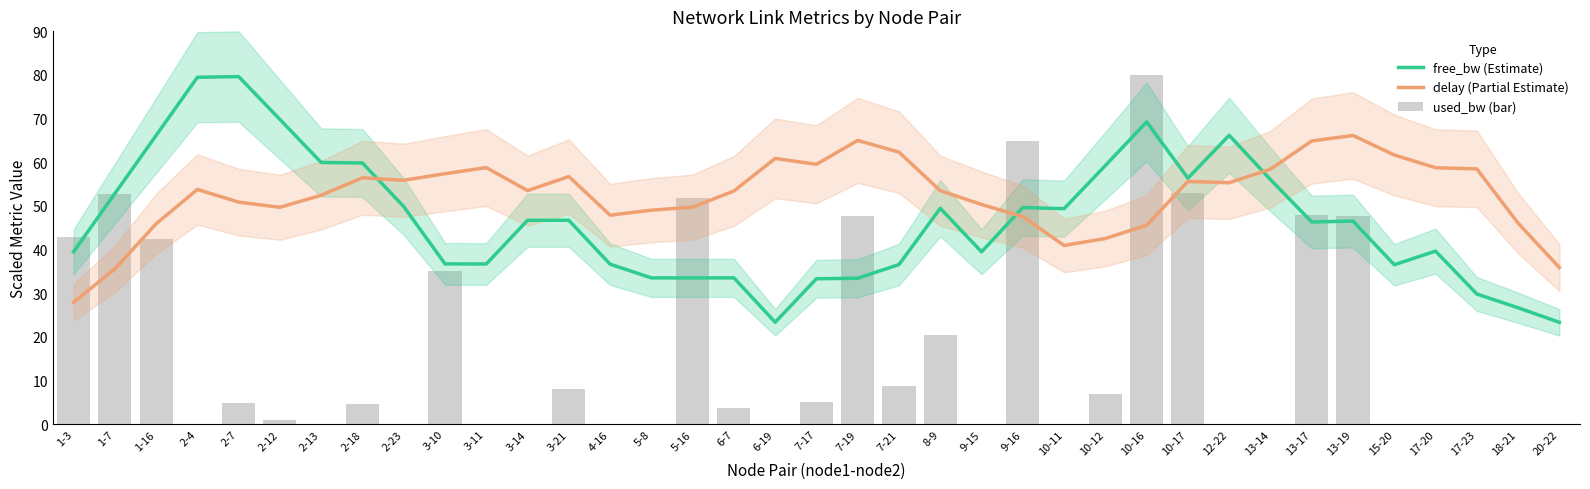

Reading left to right, list all the values displayed in this chart.

free_bw (Estimate): 39.5	52.8	66.1	79.5	79.6	69.8	60.0	59.8	49.9	36.7	36.7	46.7	46.7	36.7	33.5	33.5	33.5	23.4	33.3	33.4	36.6	49.5	39.5	49.6	49.4	59.3	69.3	56.4	66.2	56.0	46.3	46.5	36.5	39.7	29.8	26.7	23.3
delay (Partial Estimate): 27.9	35.6	45.9	53.8	50.9	49.7	52.5	56.4	55.9	57.4	58.8	53.5	56.7	47.9	49.0	49.7	53.4	60.9	59.5	65.0	62.3	53.5	50.3	47.5	40.9	42.5	45.6	55.6	55.3	58.4	64.9	66.1	61.7	58.8	58.5	46.1	35.9
used_bw (bar): 43.0	52.7	42.5	0.0	4.9	0.9	0.1	4.7	0.0	35.0	0.1	0.1	8.1	0.0	0.0	51.8	3.6	0.0	5.0	47.7	8.8	20.4	0.0	64.8	0.0	7.0	80.0	53.0	0.1	0.1	47.9	47.7	0.1	0.1	0.0	0.0	0.0